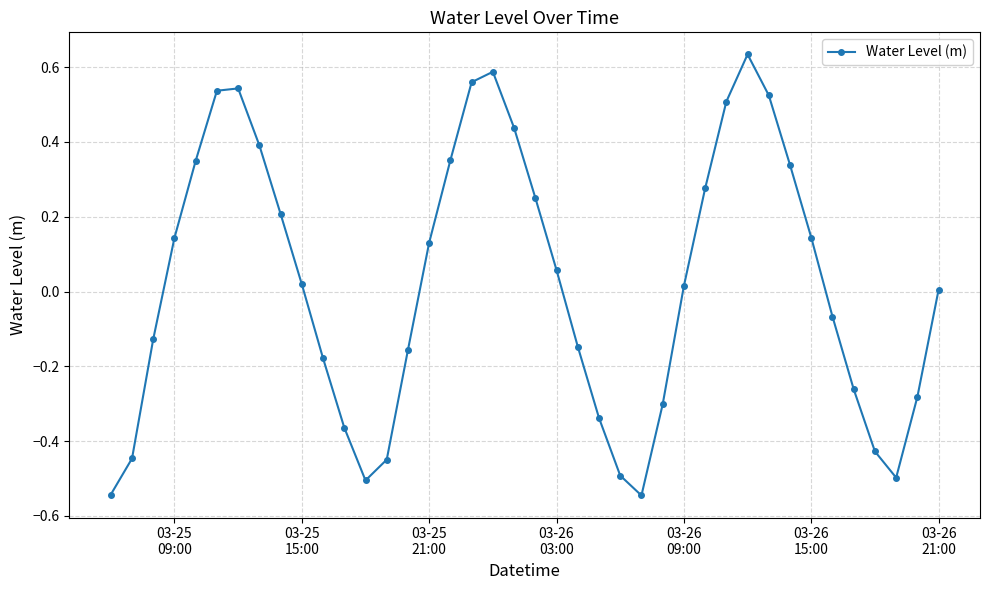

How many interior local valleys (lower than both neighbors) does the data have?

3